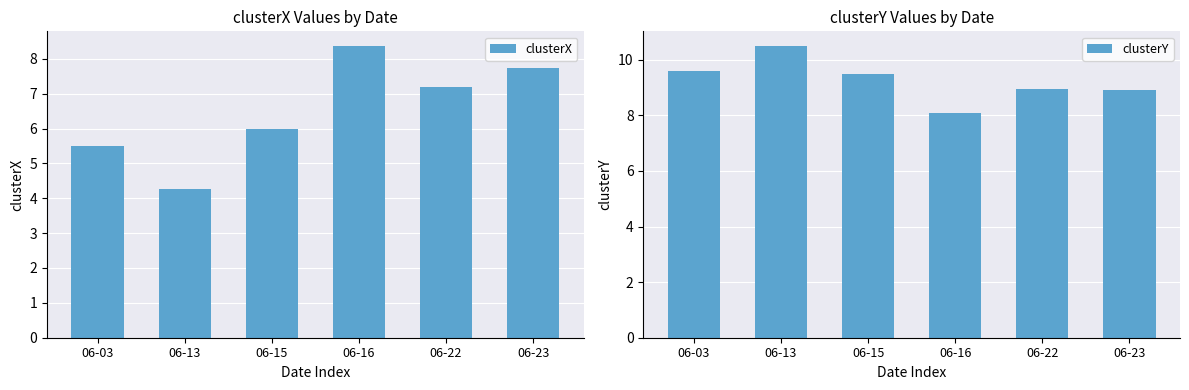

Which series changed the most between 06-15 and 06-16?

clusterX